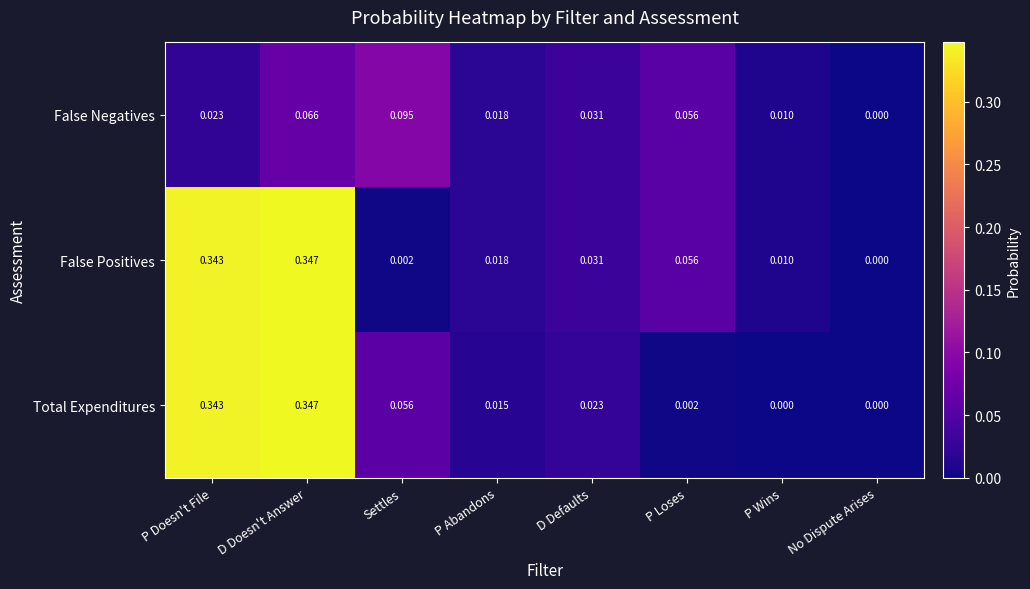

How many categories are shown in the chart?

8